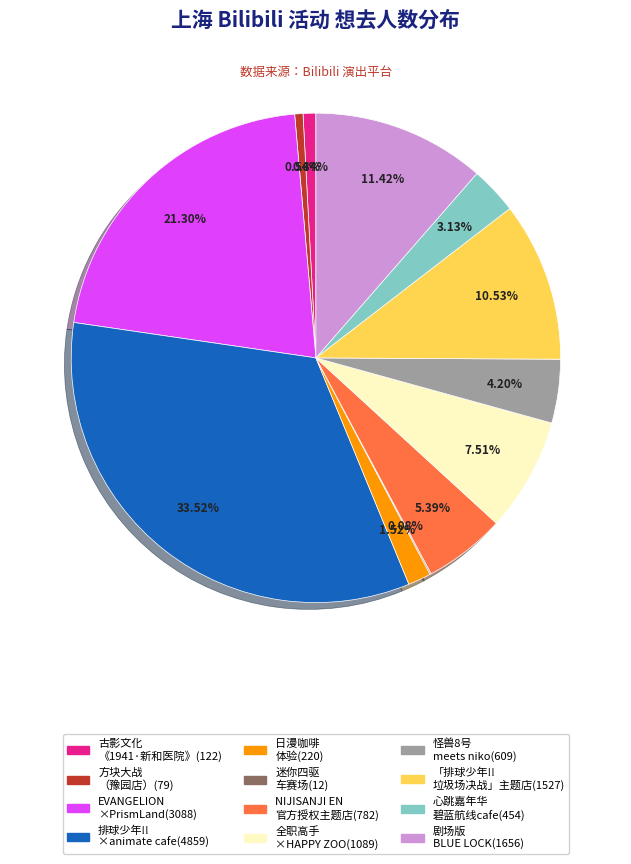

Does any single category account for the majority?

No